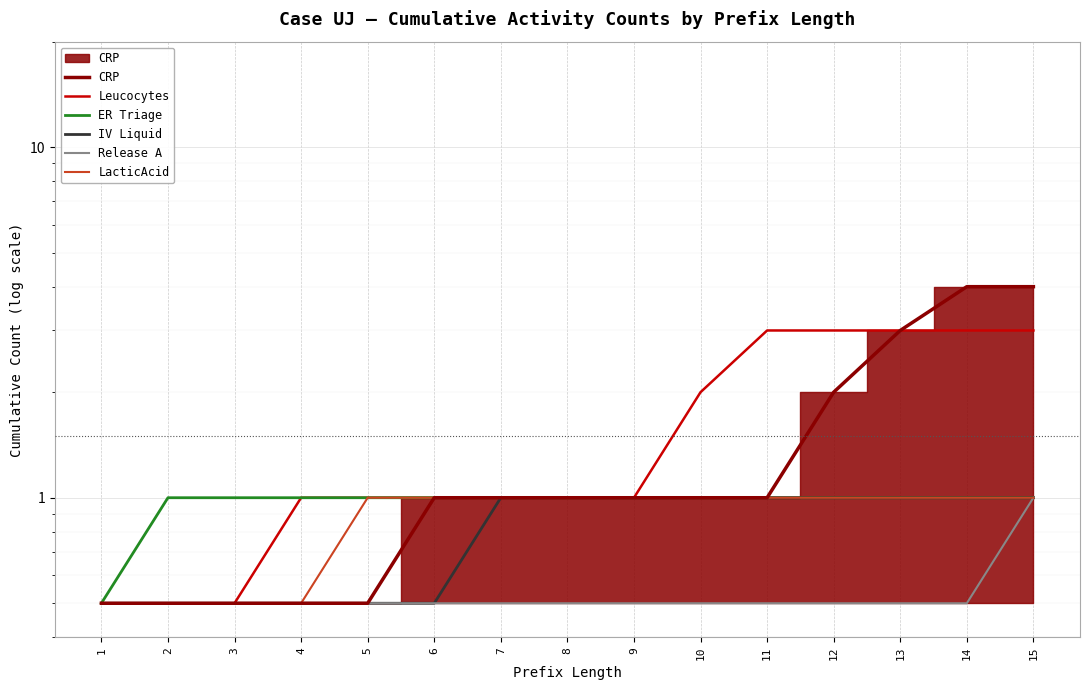

Where does the Leucocytes series first go above 1?

10